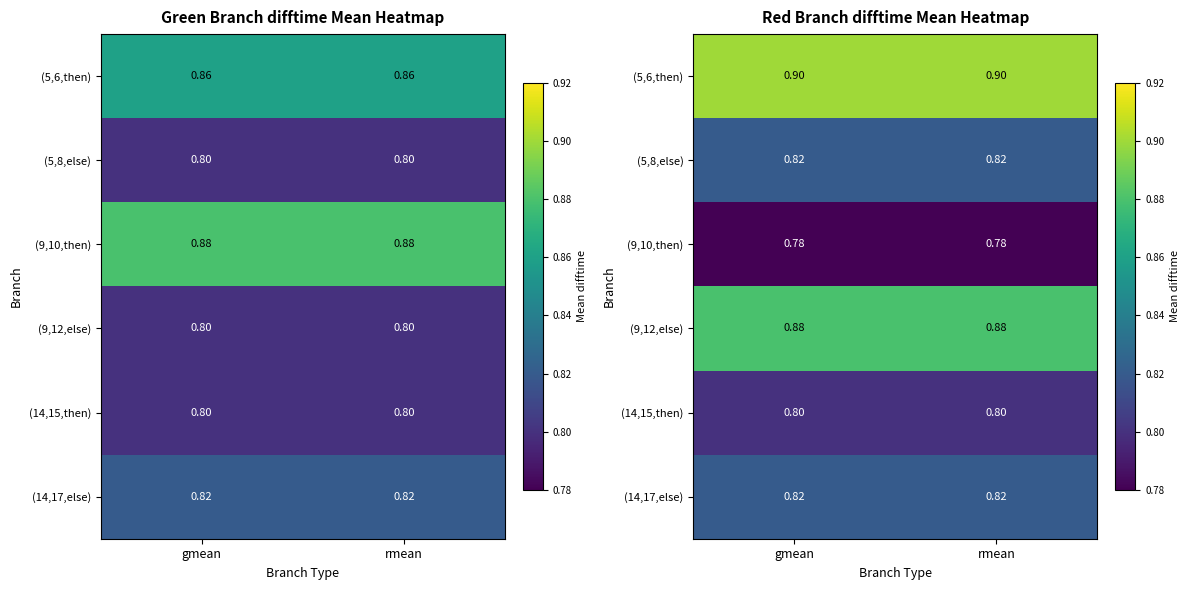

What is the difference between the highest and lowest values at gmean?

0.1